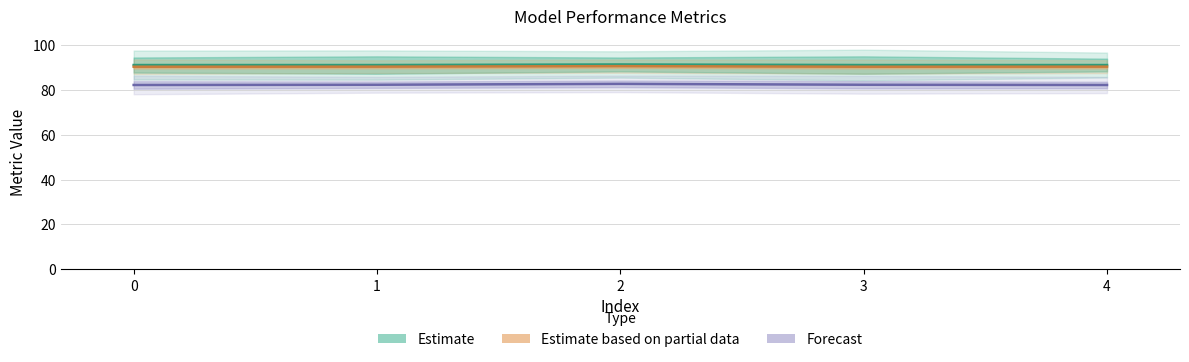

What is the average value of the MCC (×100) series?

82.2